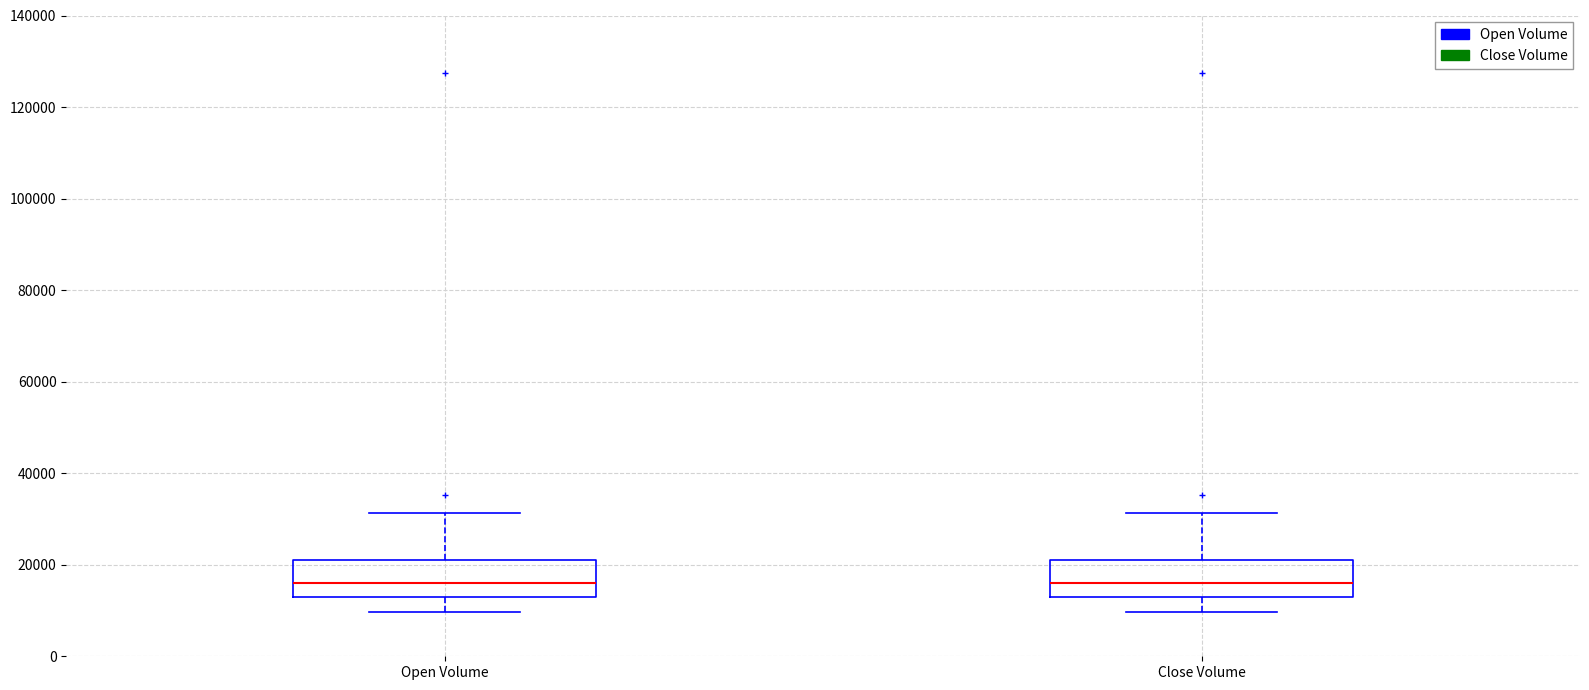

Where does the median line of the box for Close Volume sit on the y-axis? The values are not printed on the chart, so give them approximately, as read against the axis.

16000